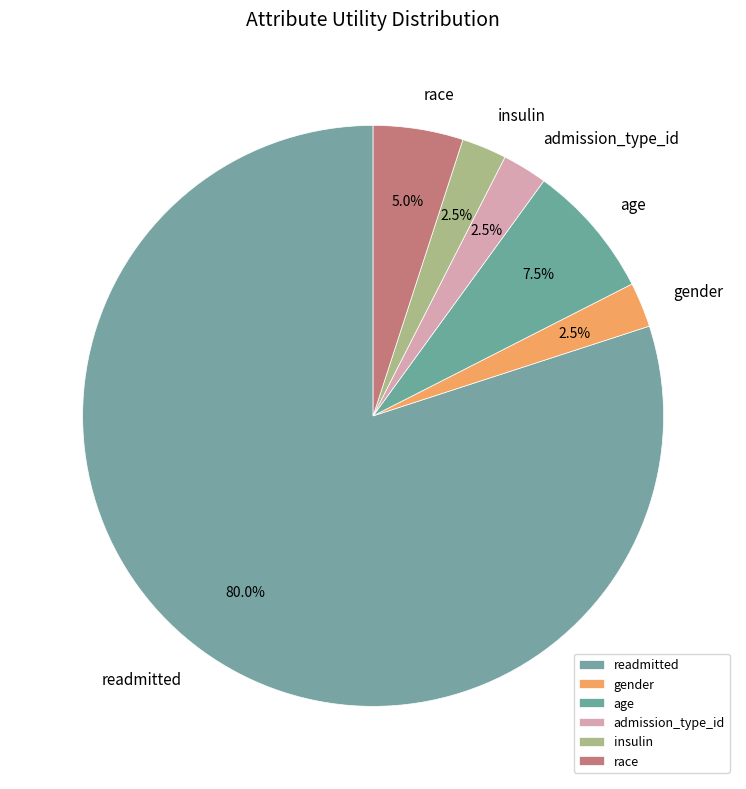

Between age and insulin, which is larger?

age